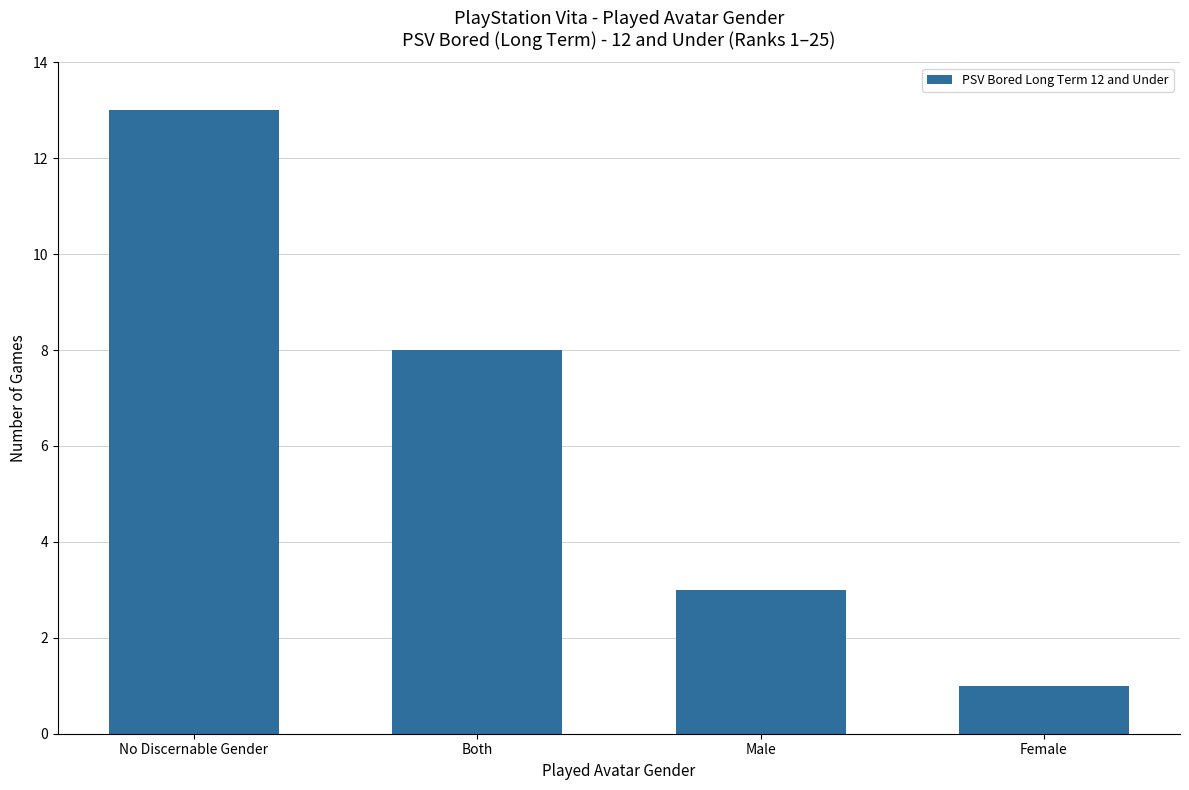

Which has a higher value, No Discernable Gender or Male?

No Discernable Gender